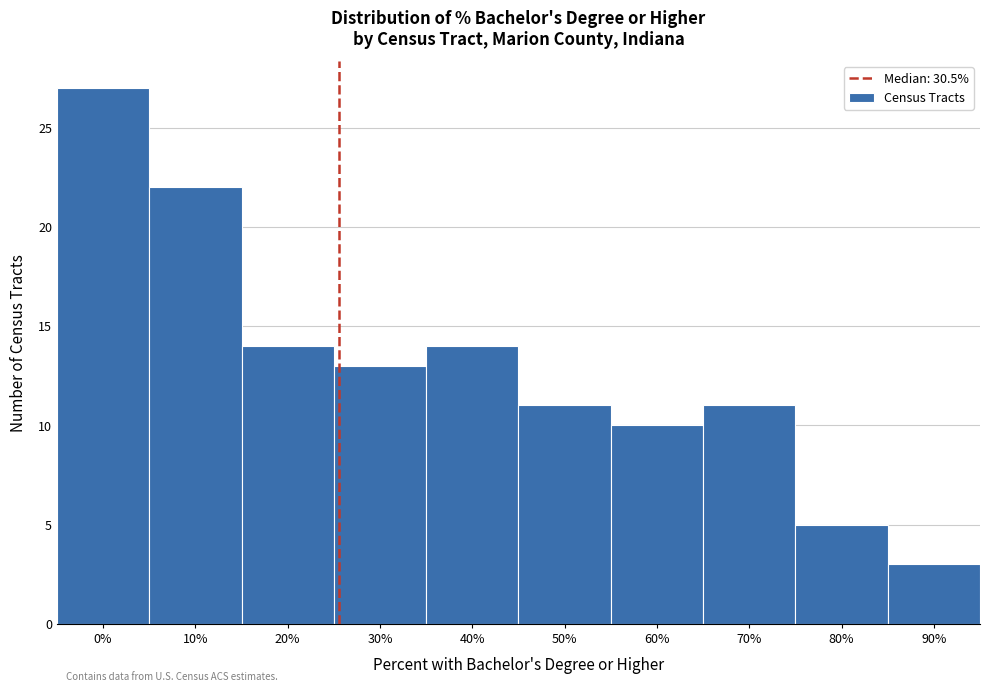

Reading left to right, transcribe all the data shown in this chart.

0%=27	10%=22	20%=14	30%=13	40%=14	50%=11	60%=10	70%=11	80%=5	90%=3